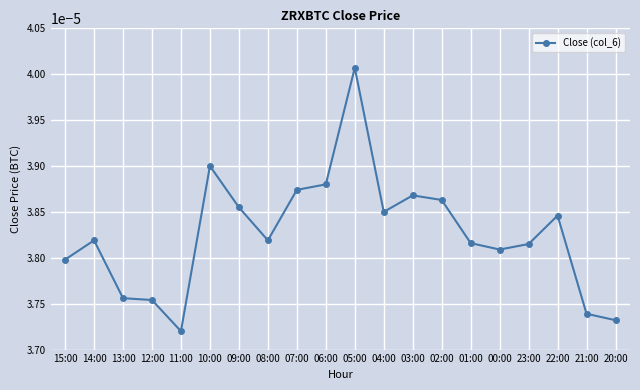

At which label is the value closest to 0?

11:00